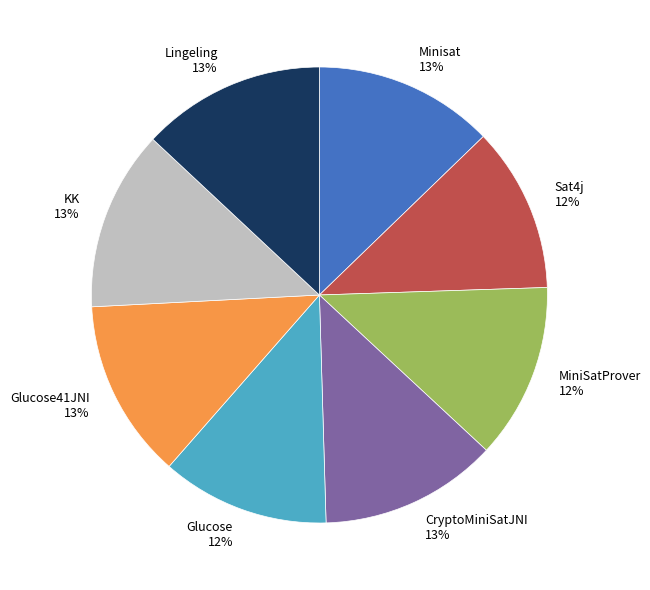

Do Lingeling 13% and Sat4j 12% together represent more than half of the pie?

No